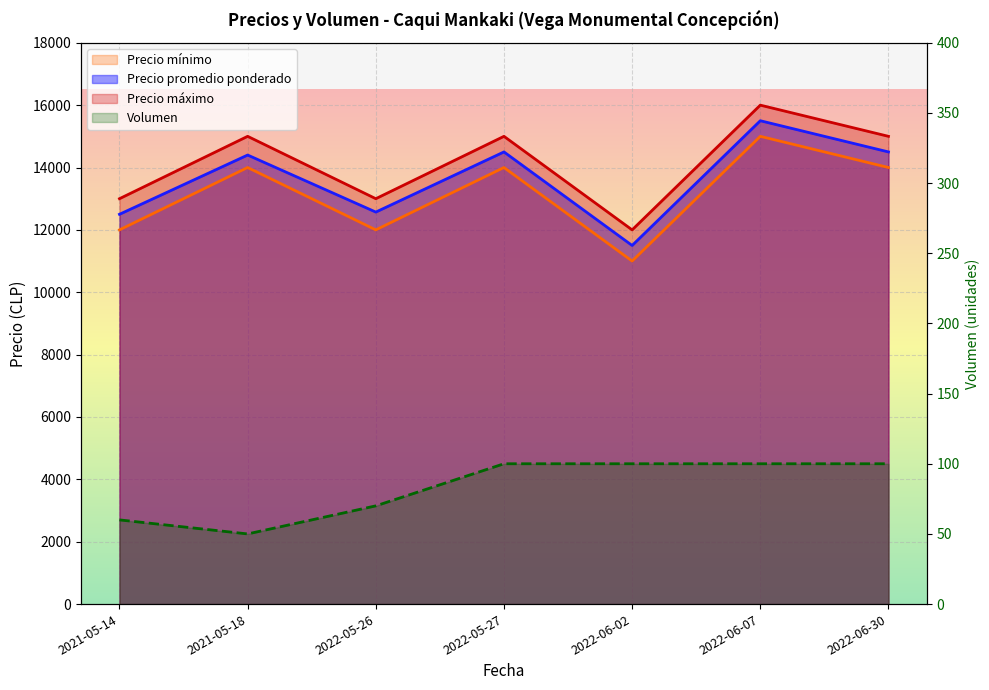

What position from the right is 2022-05-27?

4